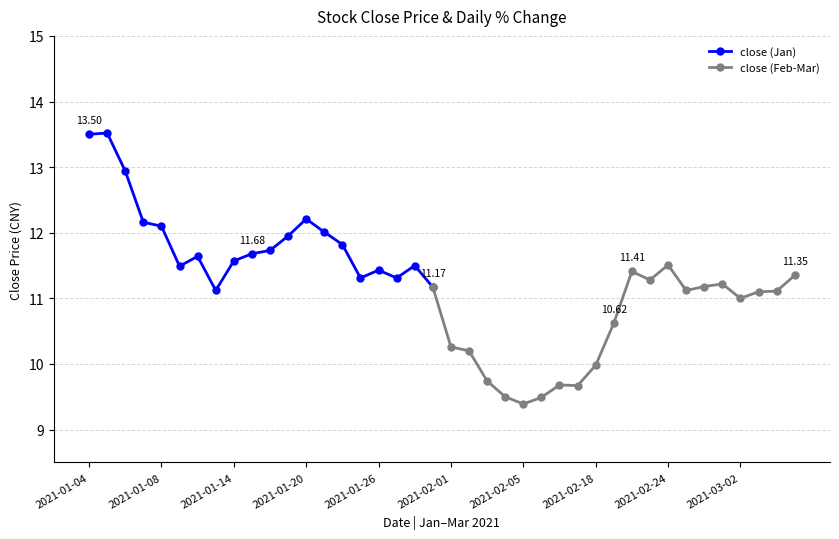

What is the change in value from 2021-02-24 to 2021-03-01?

-0.3